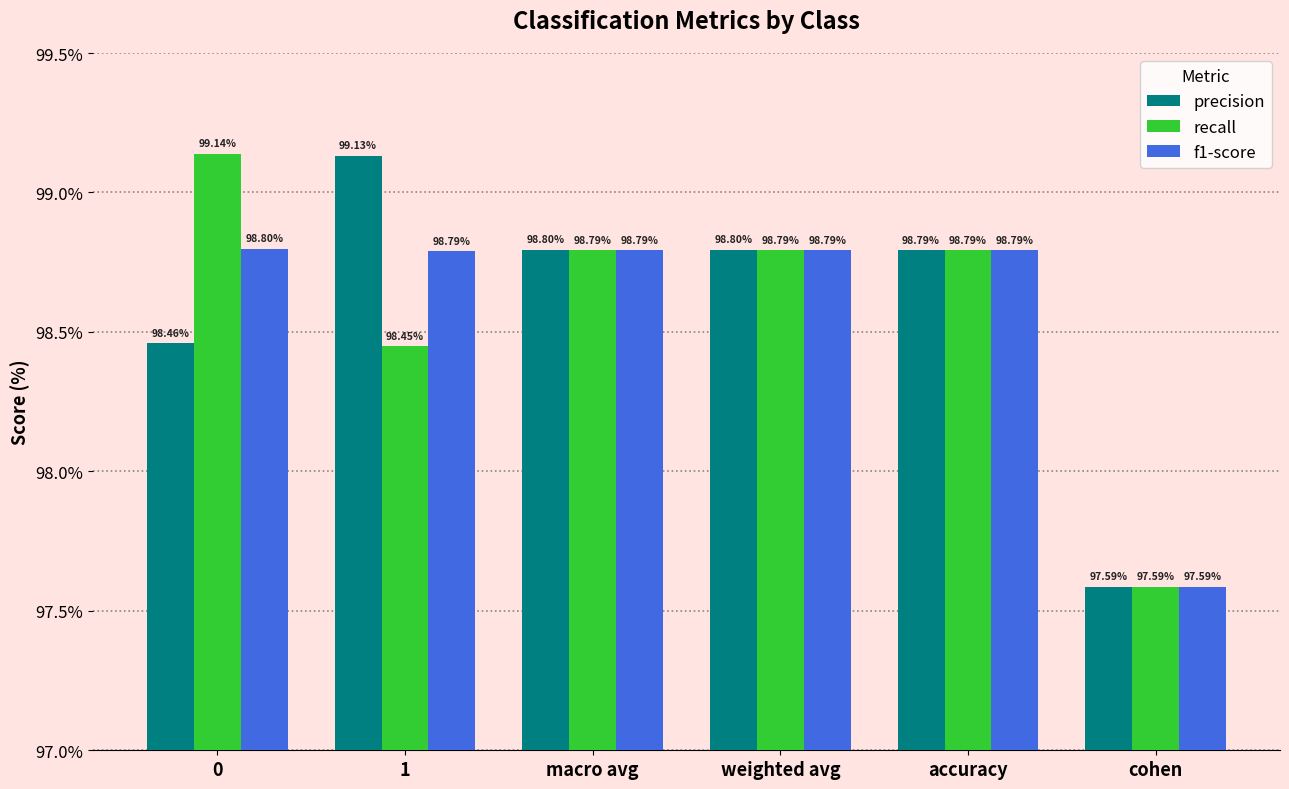

What position from the right is weighted avg?

3